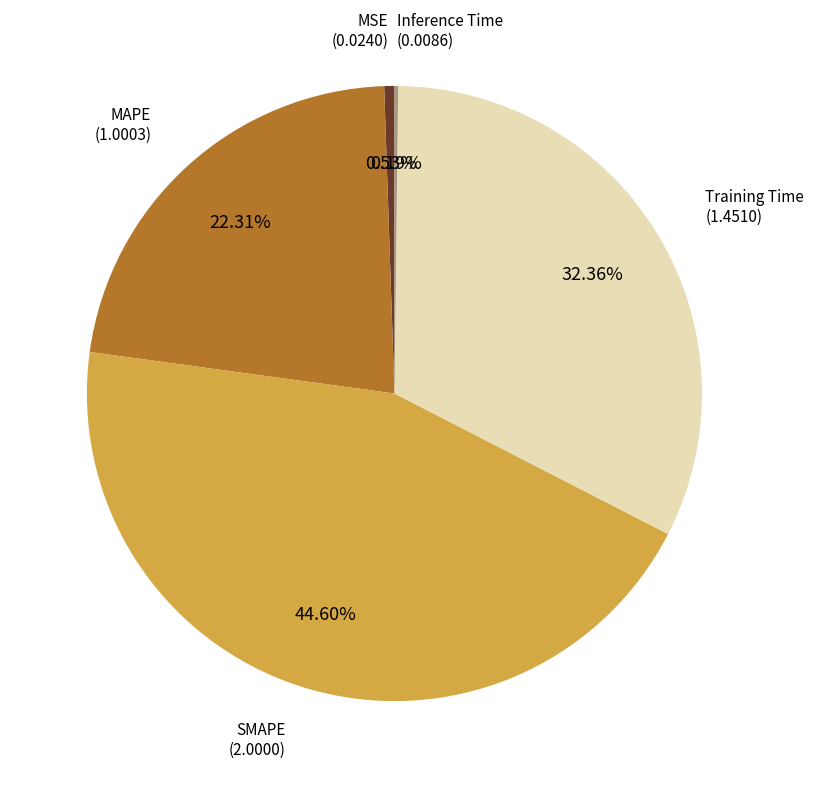

Is there a majority slice in this chart?

No